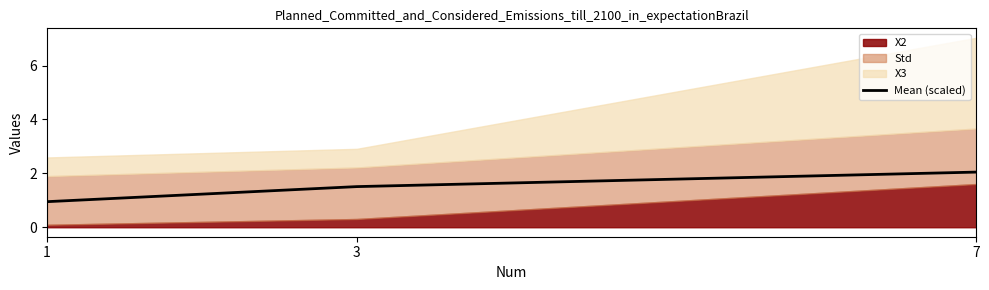

What is the change in value from 1 to 3?

+0.6